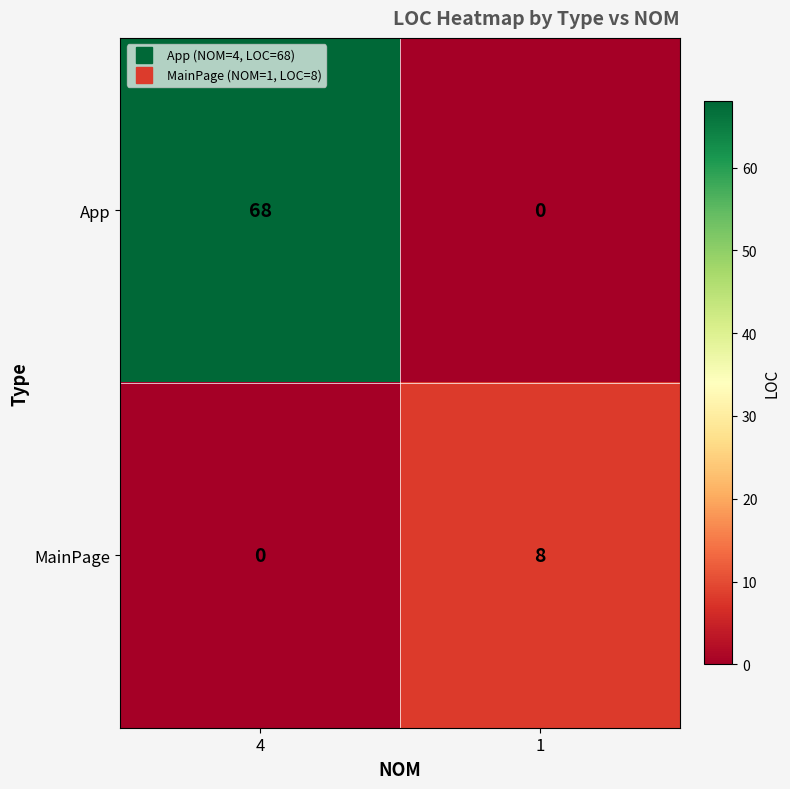

Reading left to right, transcribe all the data shown in this chart.

App: 4=68	1=0
MainPage: 4=0	1=8